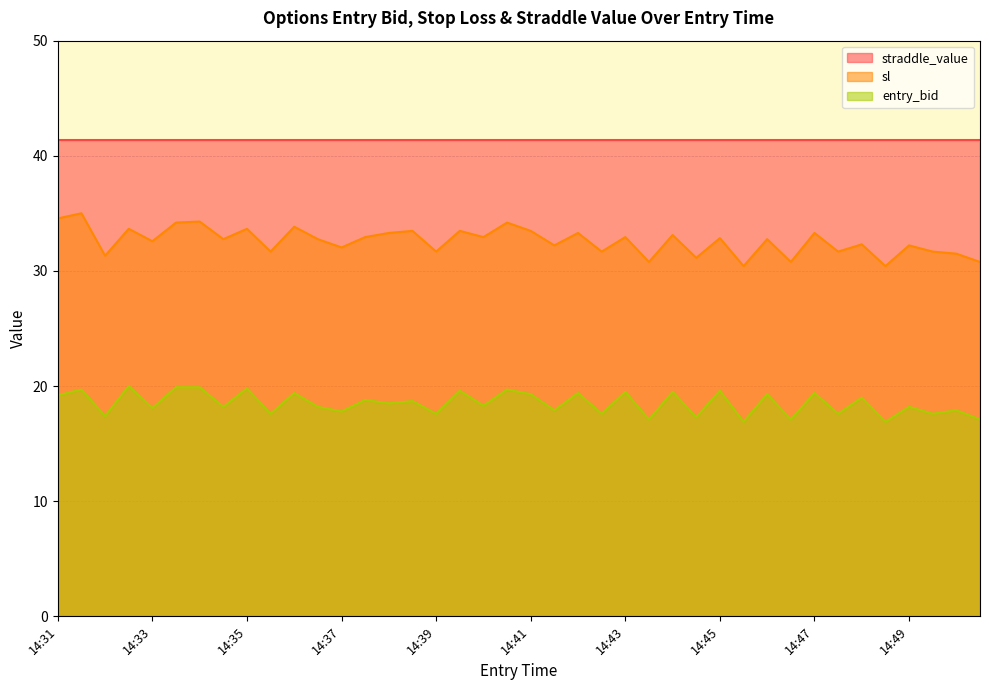

What is the minimum value shown in the chart?

16.9